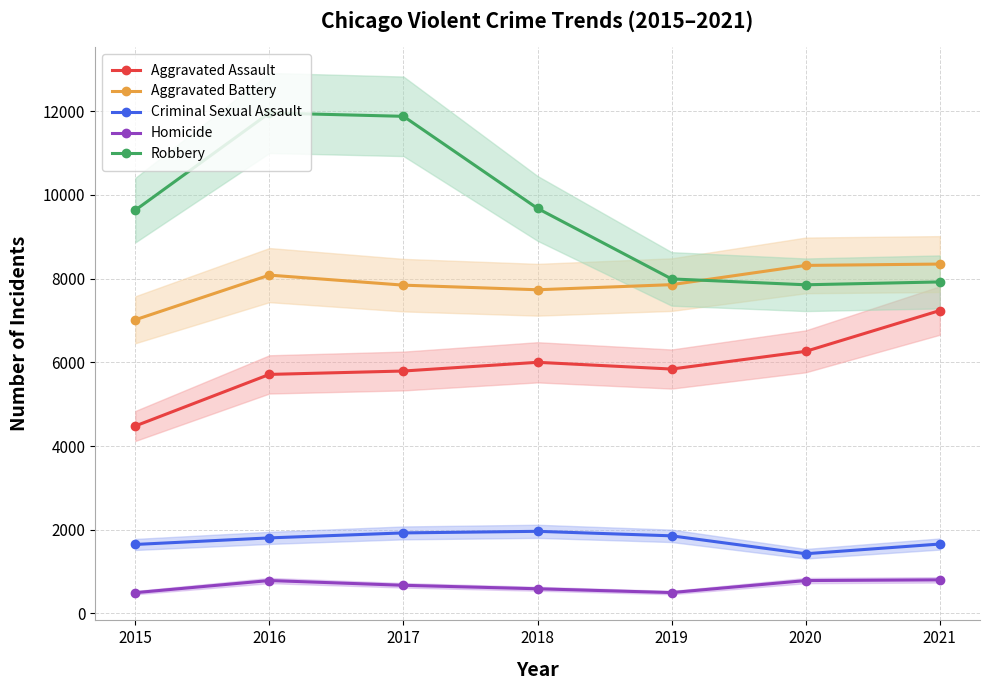

How many series are shown in this chart?

5